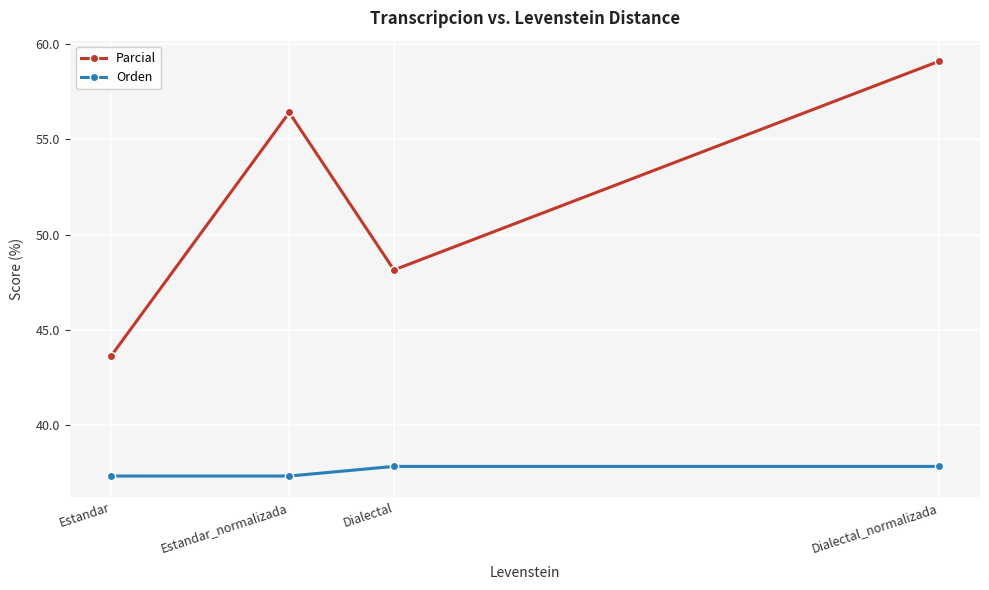

What is the sum of the Parcial values at Dialectal_normalizada and Dialectal?

107.2